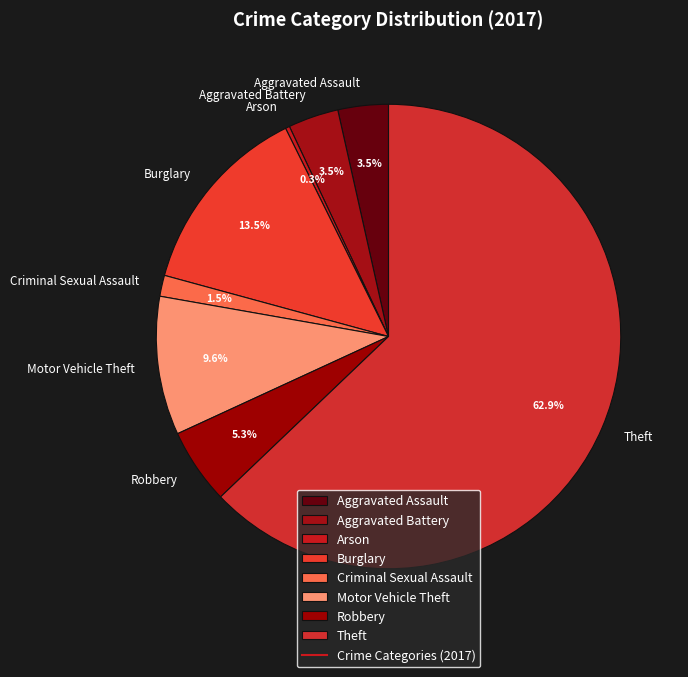

Combined, what portion of the pie is Criminal Sexual Assault and Theft?

64.3%